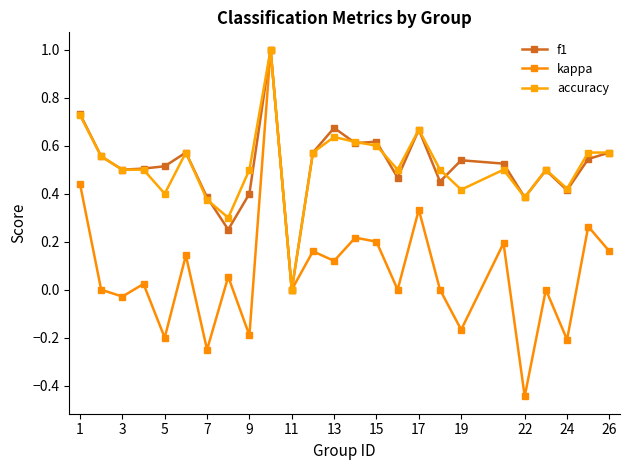

How many categories are shown in the chart?

25